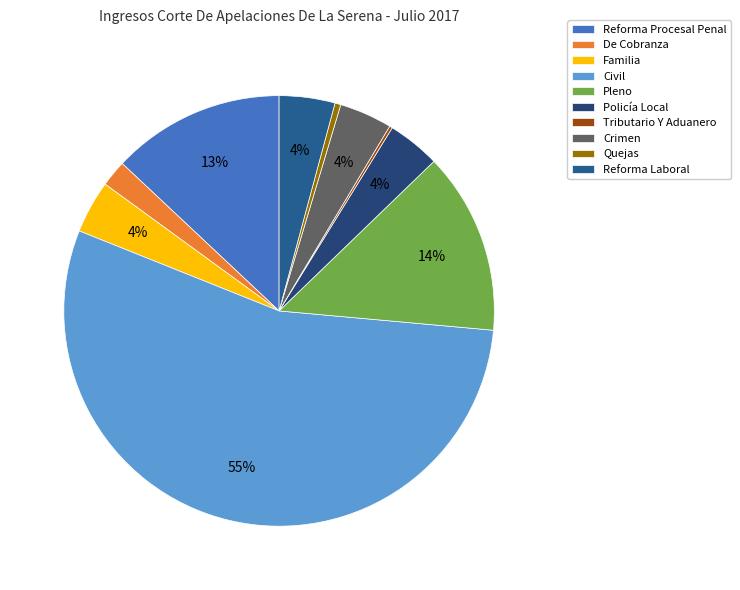

True or false: Reforma Laboral accounts for 16% of the total.

False